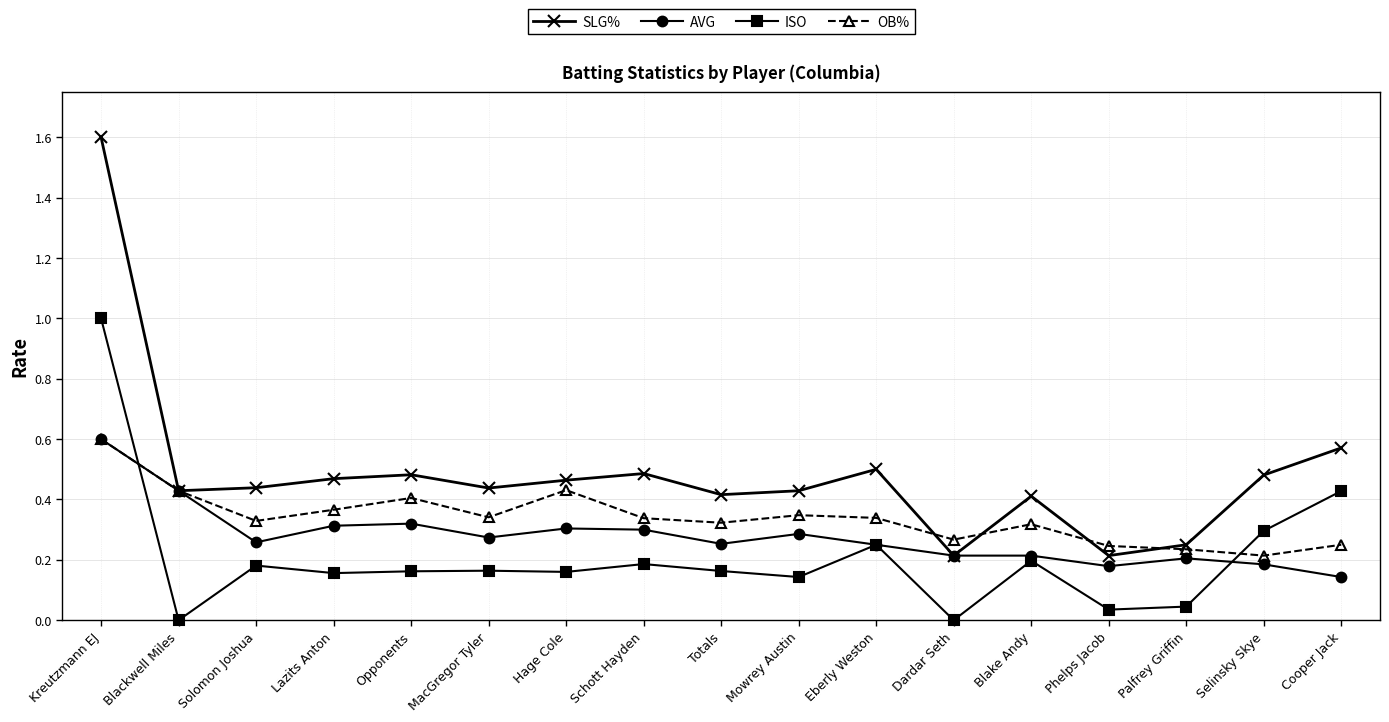

What is the greatest value displayed?

1.6